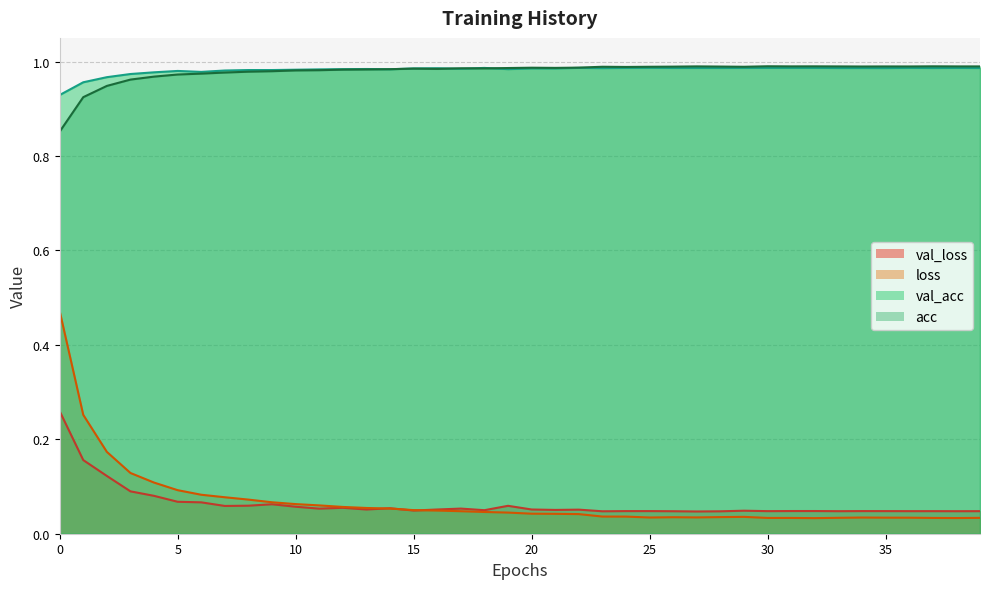

Is it true that val_acc equals 0.5 at 28?

False